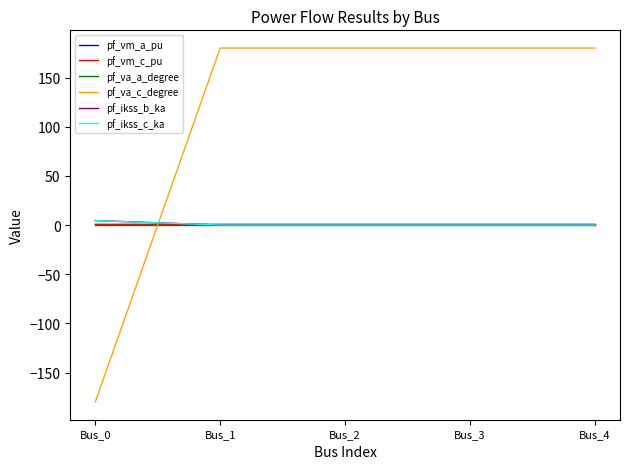

How many lines are shown in the chart?

6